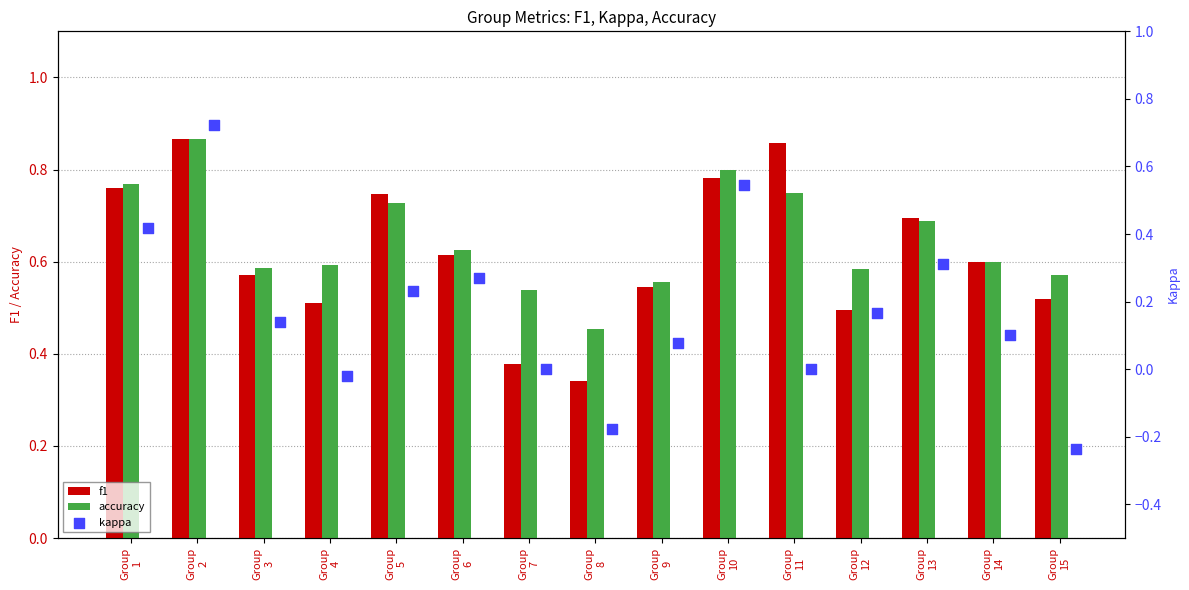

Count the f1 values in the range 0 to 1.

15